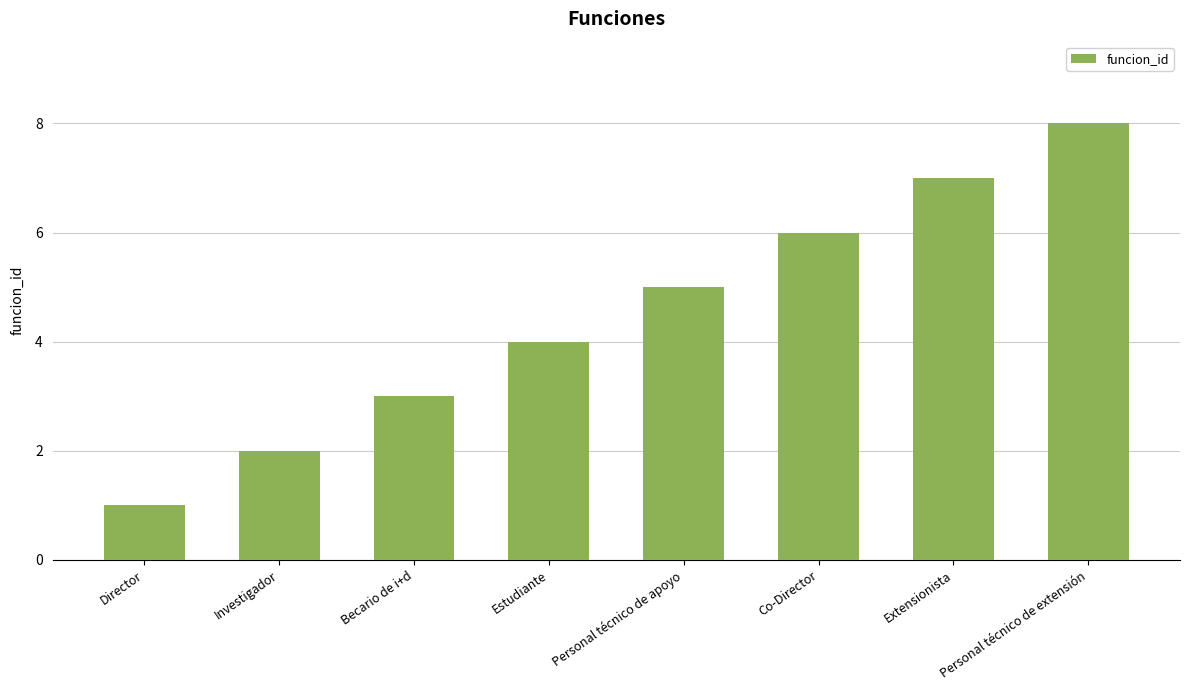

True or false: the data shows 6 at Estudiante.

False